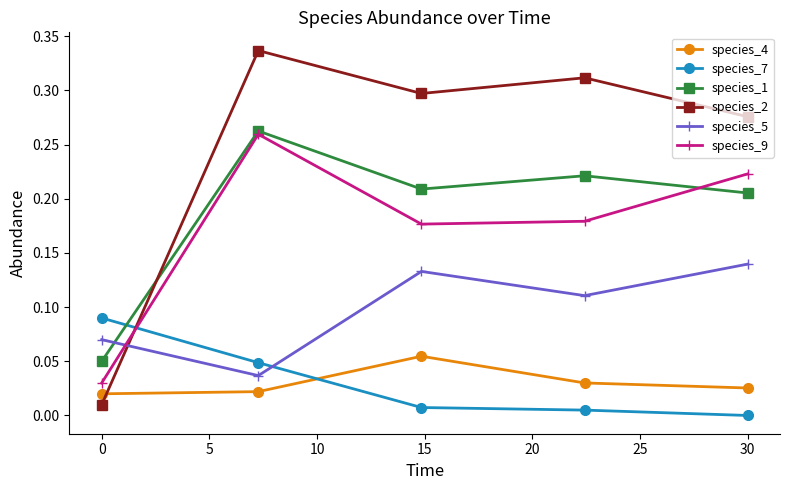

In species_9, how many points are lower than both neighbors (excluding endpoints)?

1